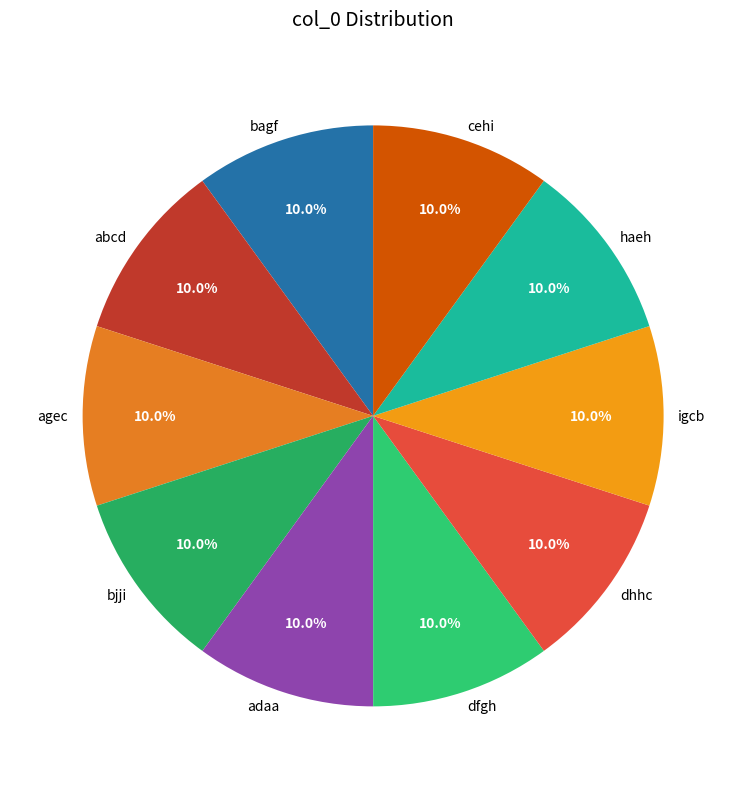

What is the ratio of the value at dfgh to the value at agec?

1.0